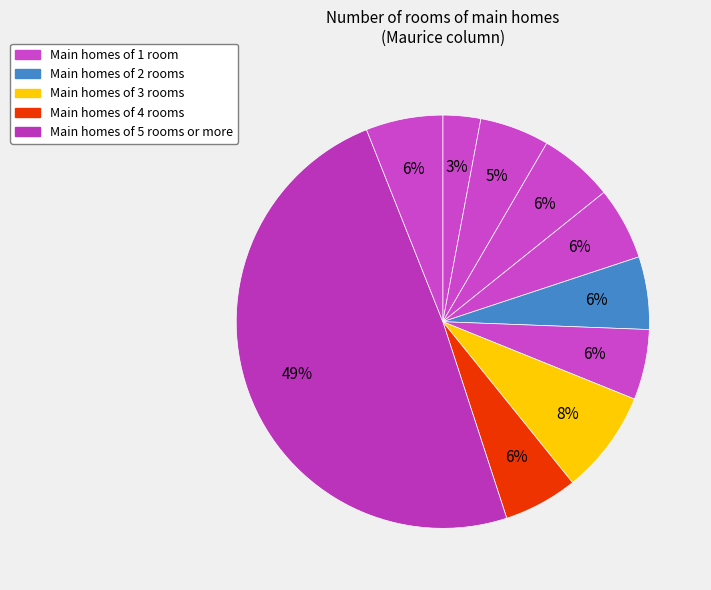

To the nearest percent, what is the average slice percentage?

10%